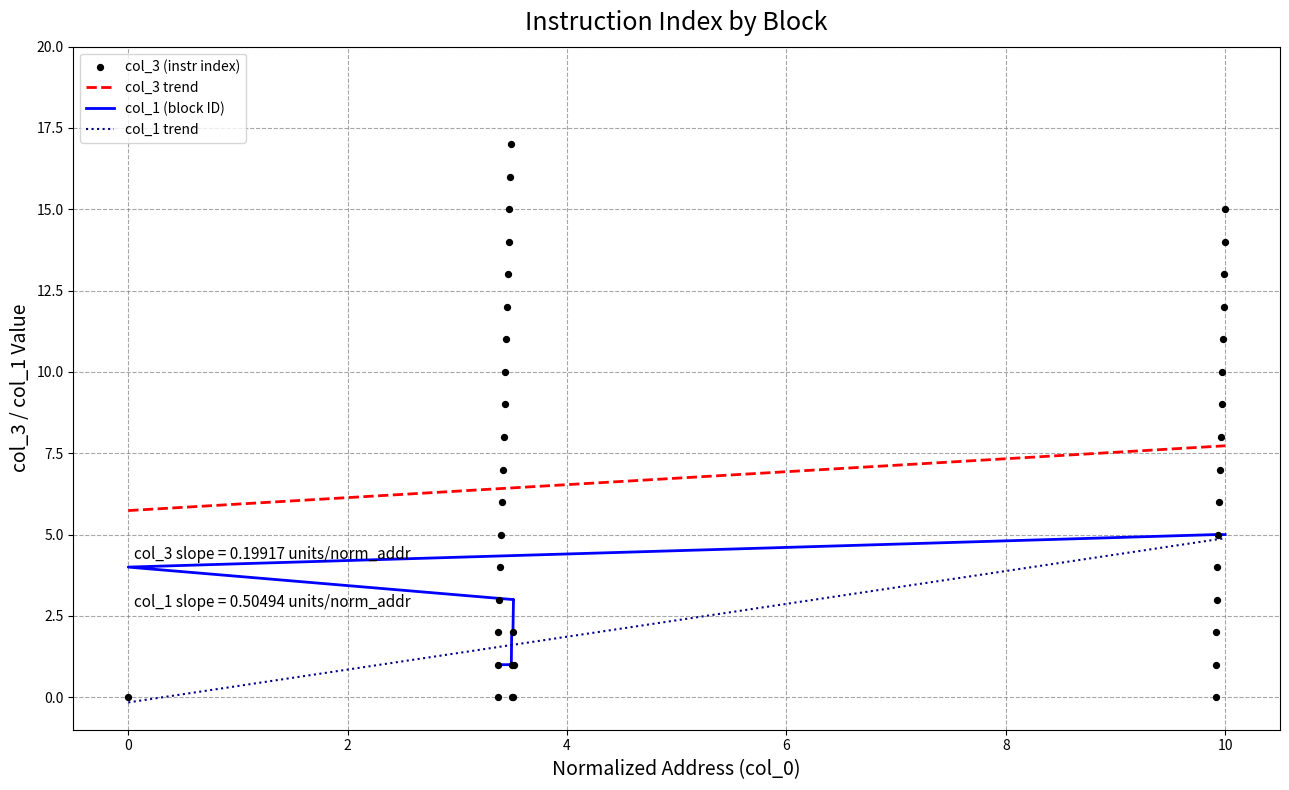

At how many categories does at least one series exceed 9?

14